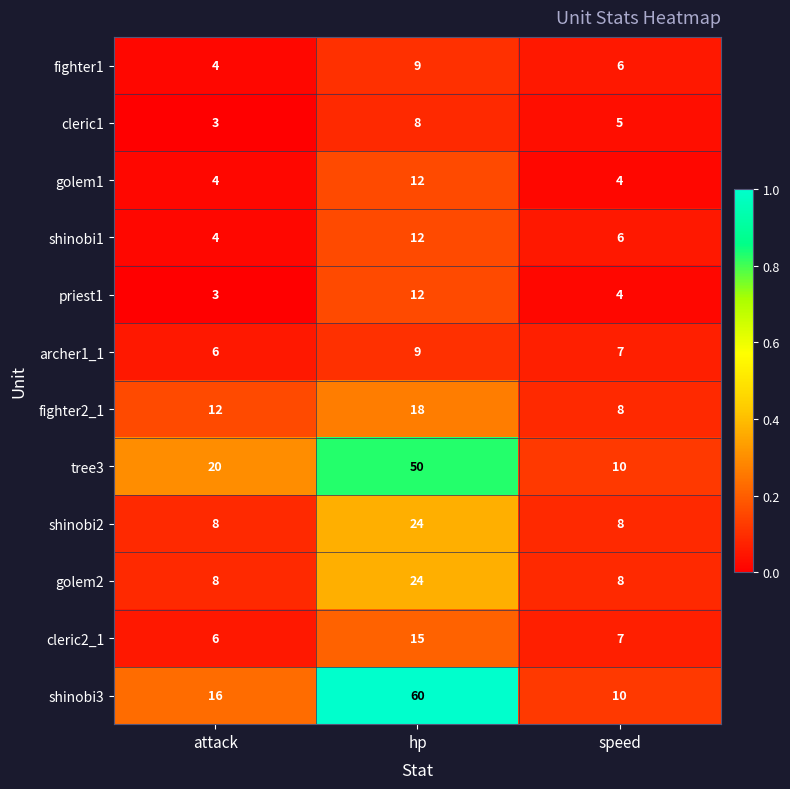

At which category is the sum across all series the highest?

hp